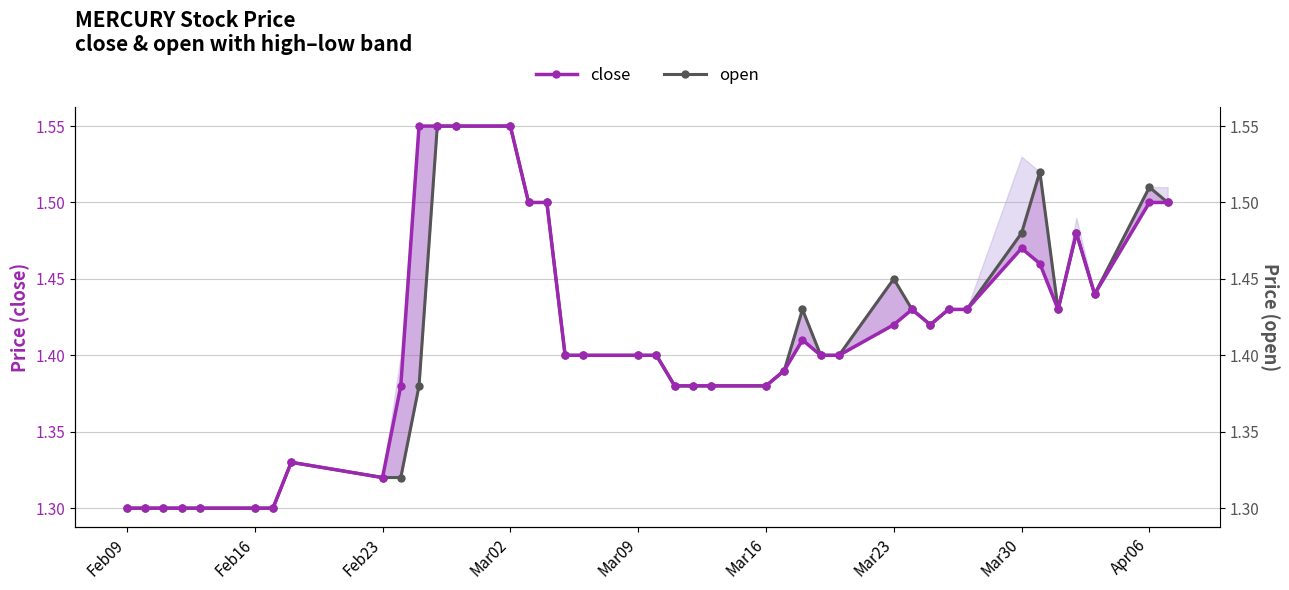

What is the total value across all series at Mar30?

3.0